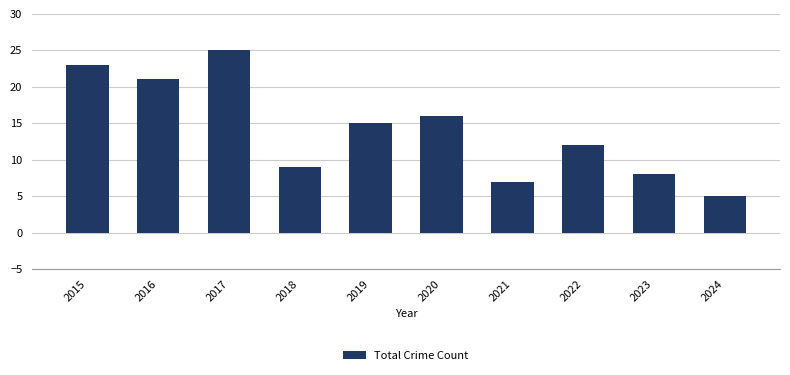

Is it true that the value at 2019 is 15?

True